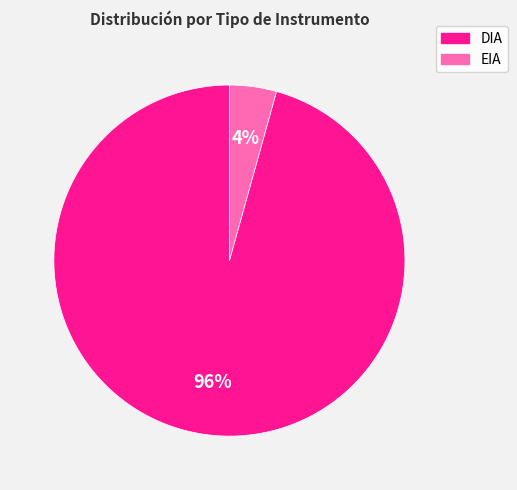

Which category accounts for the majority?

DIA